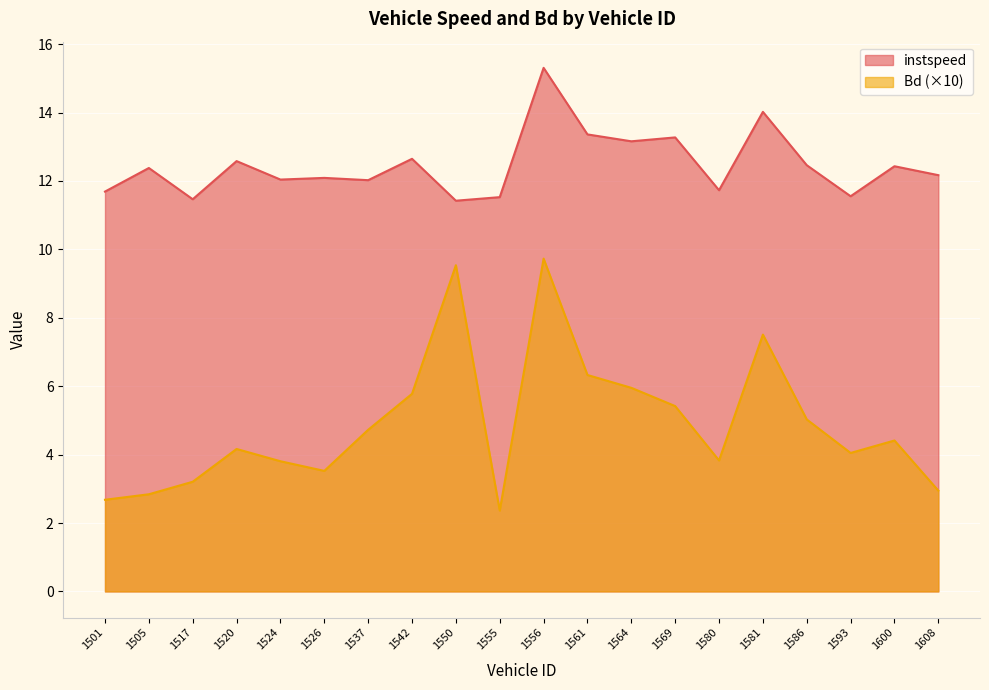

What is the value of the instspeed point at the 15th from the left?

11.7